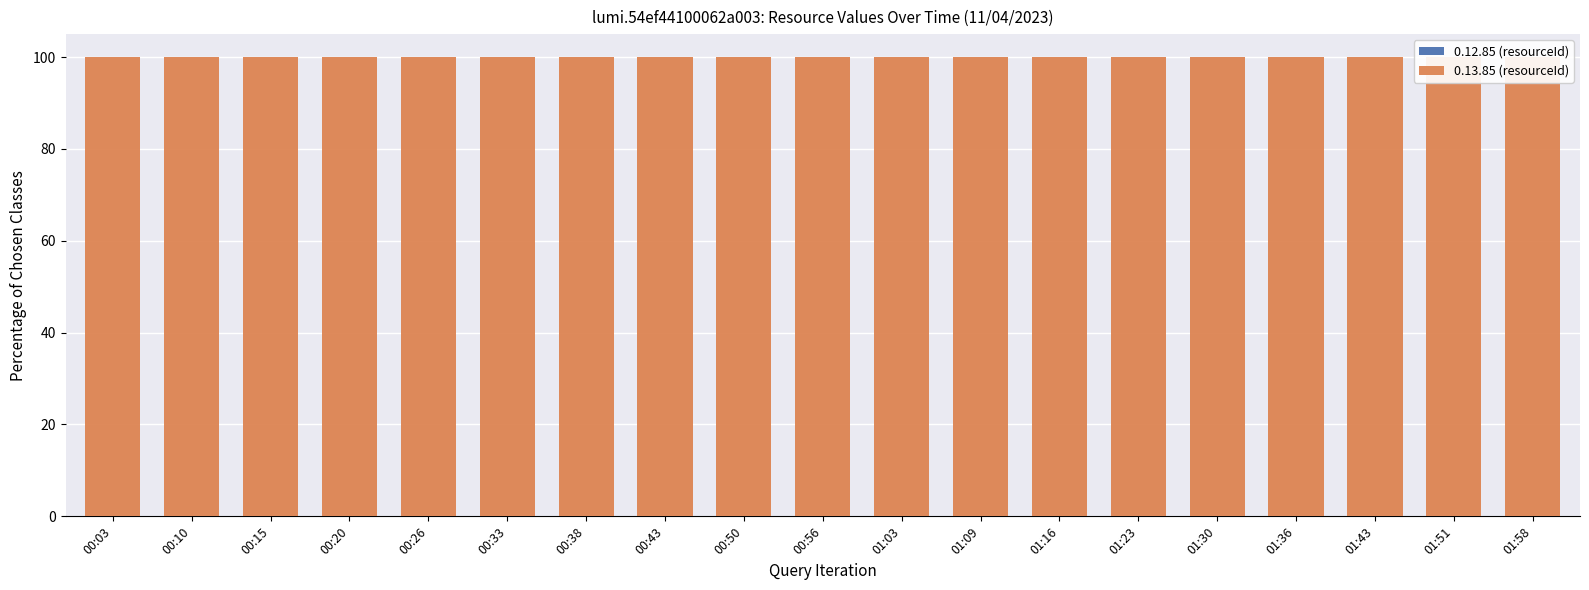

Which series has the widest spread of values?

0.13.85 (resourceId)